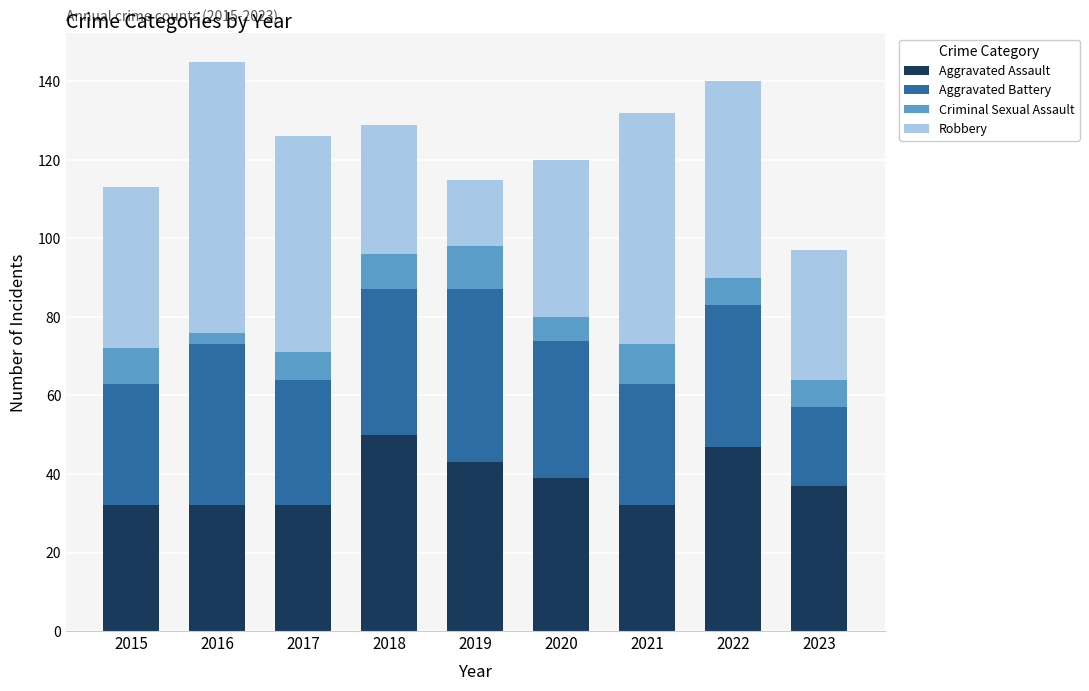

What is the total value across all series at 2019?

115